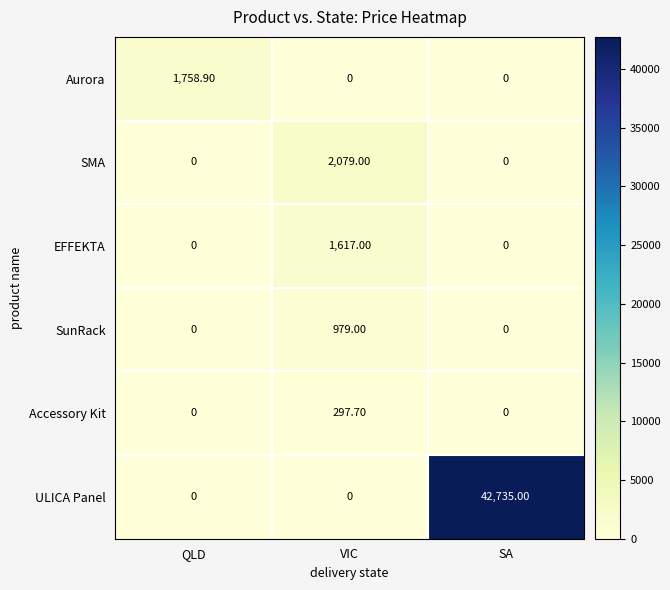

What is the maximum value shown in the chart?

42735.0